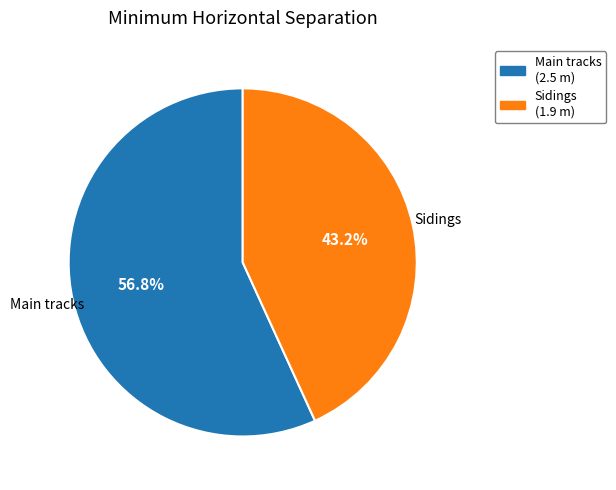

Is there a majority slice in this chart?

Yes